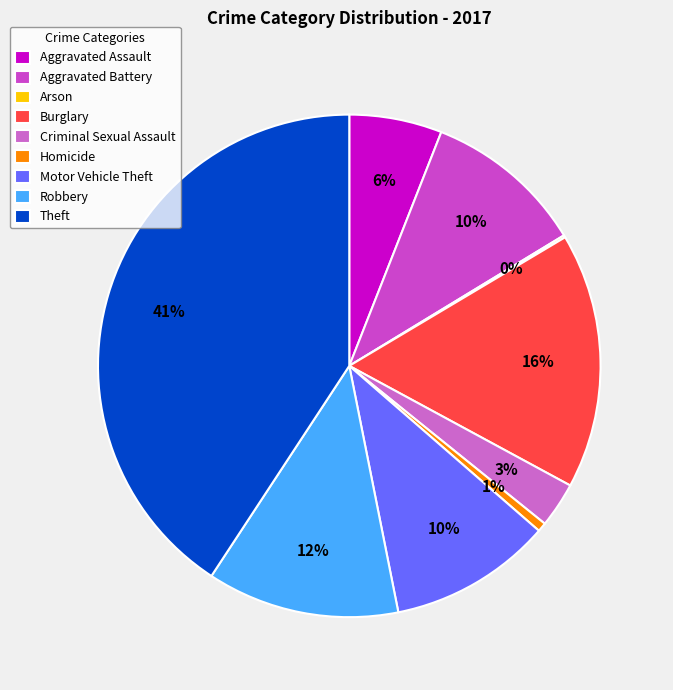

True or false: Criminal Sexual Assault accounts for 17% of the total.

False